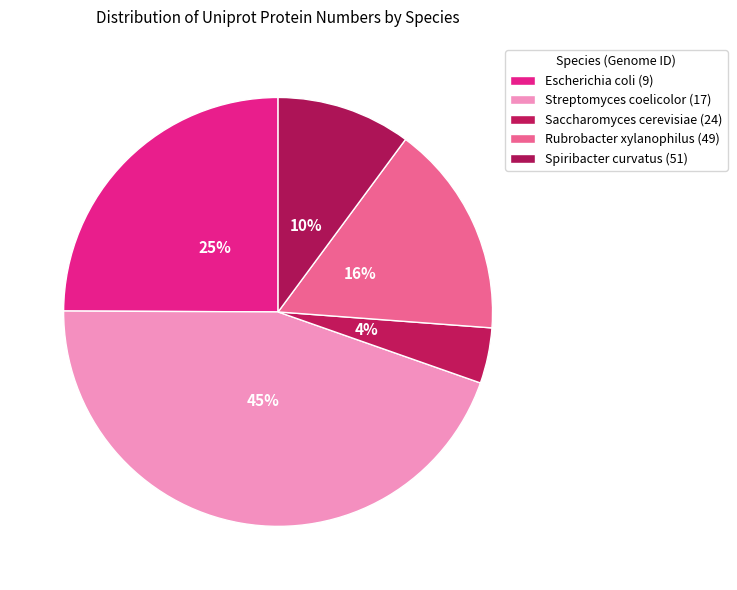

Is it true that Escherichia coli (9) is 10% of the pie?

False